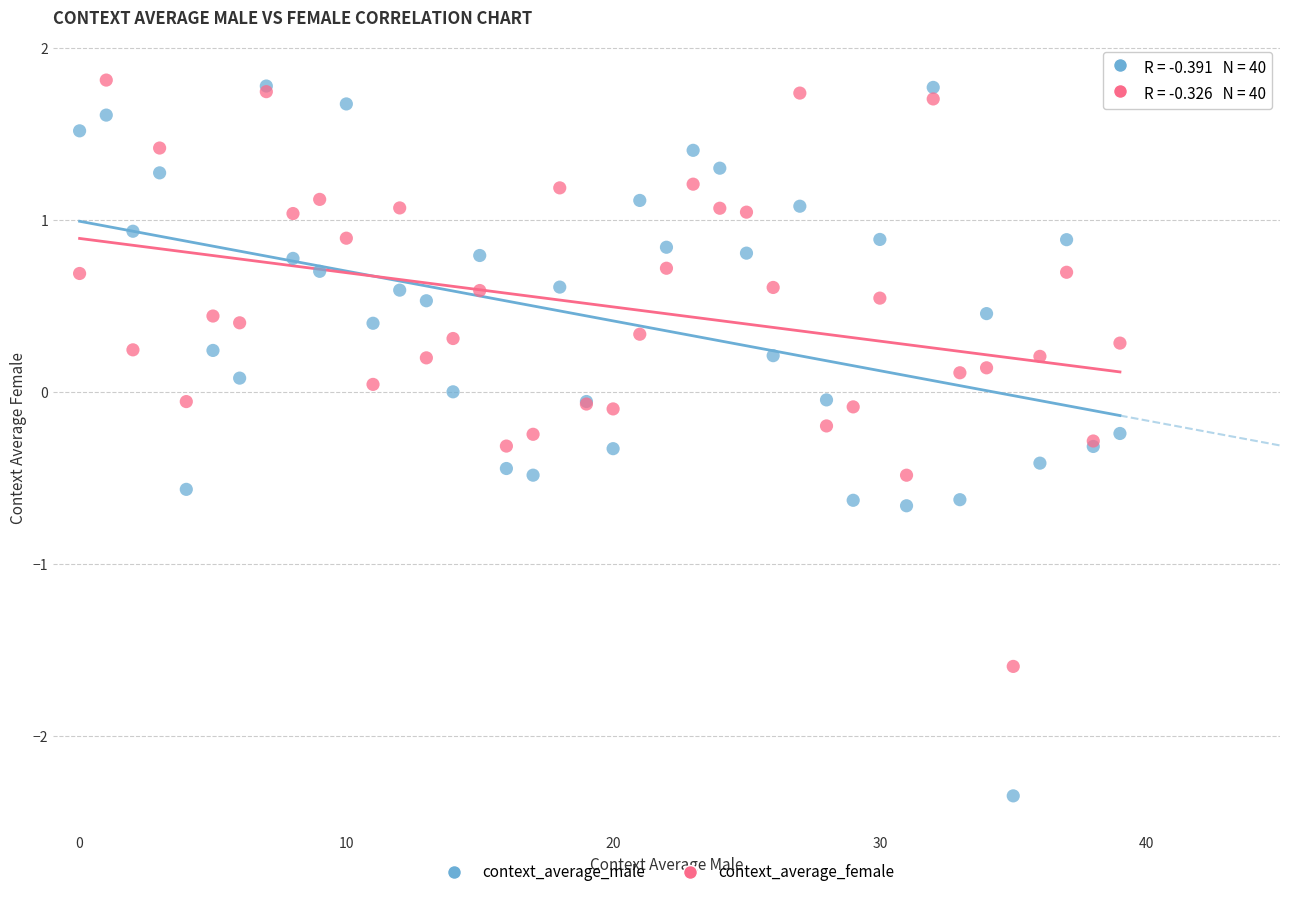

What are all the series names shown in the legend?

context_average_male, context_average_female